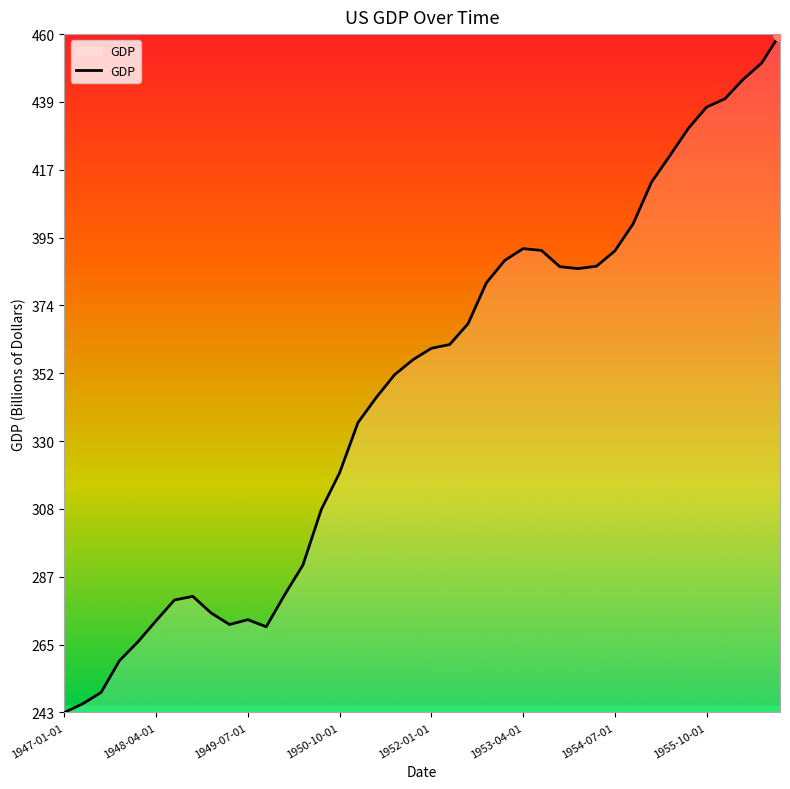

What is the smallest value displayed?

243.2